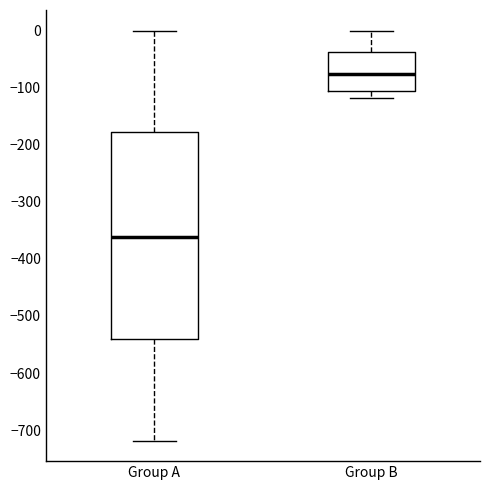

Reading left to right, transcribe this box plot: for each box, give where its median line is, the range the box spans, and where its two whiskers end, as read against the y-axis. The values are not printed on the chart, so give them approximately, as read against the axis.

Group A: median -360, box -540 to -180, whiskers -720 to 0
Group B: median -80, box -110 to -40, whiskers -120 to 0